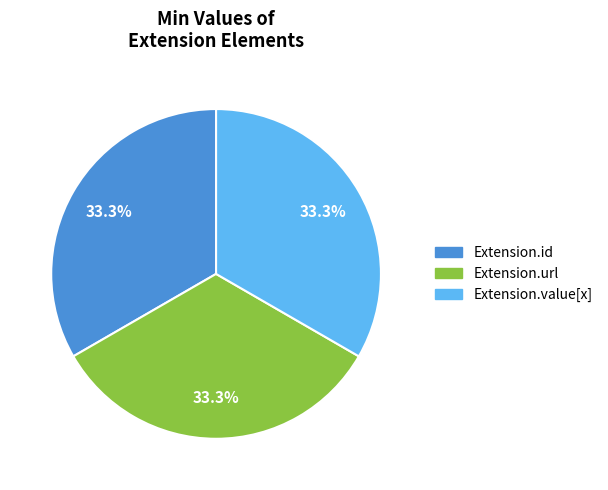

Does any single category account for the majority?

No